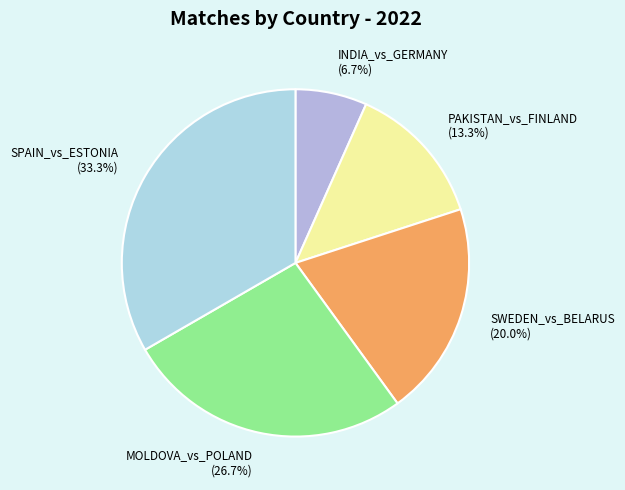

To the nearest percent, what is the difference between the largest and smallest slice percentages?

27%